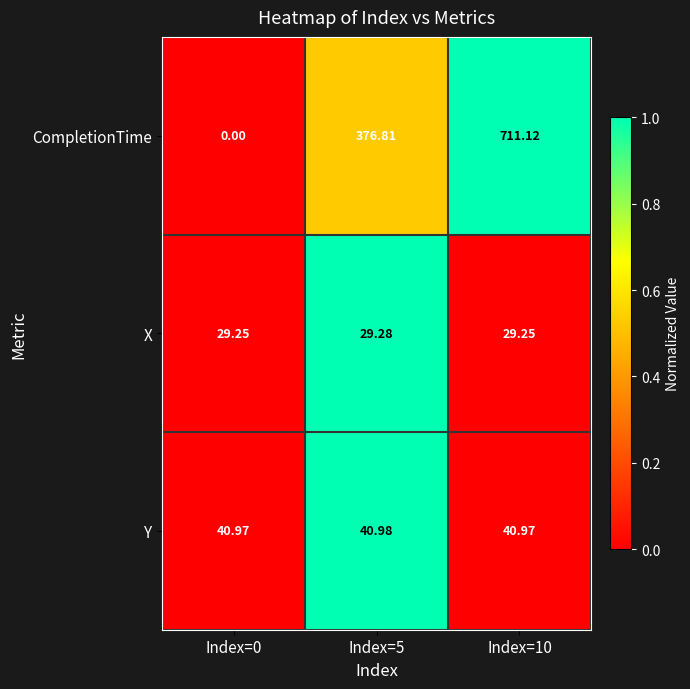

How many series are shown in this chart?

3